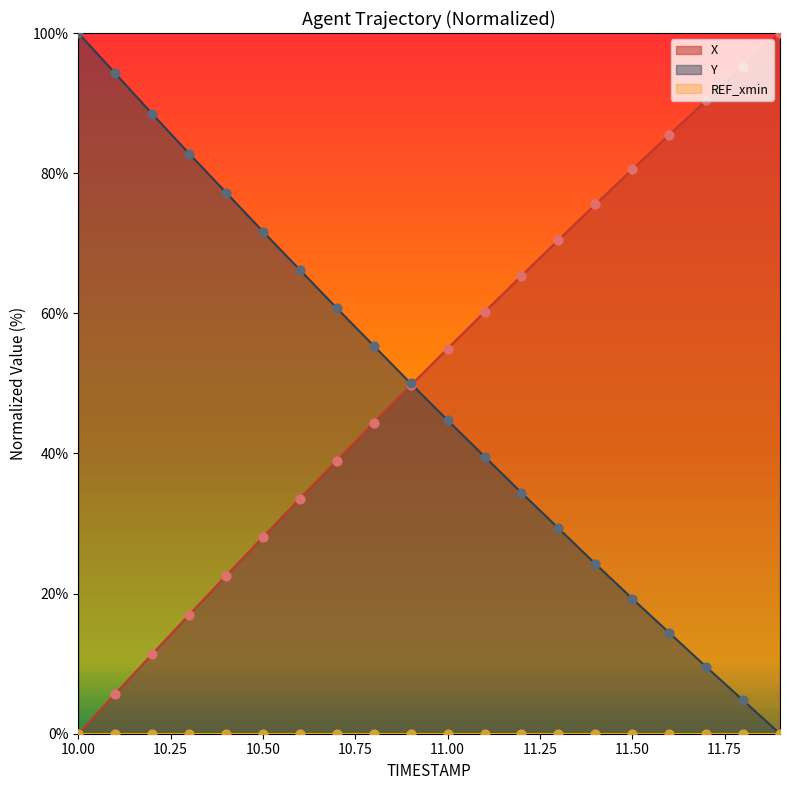

Is the value of X at 11.0 greater than the value of Y at 10.2?

No